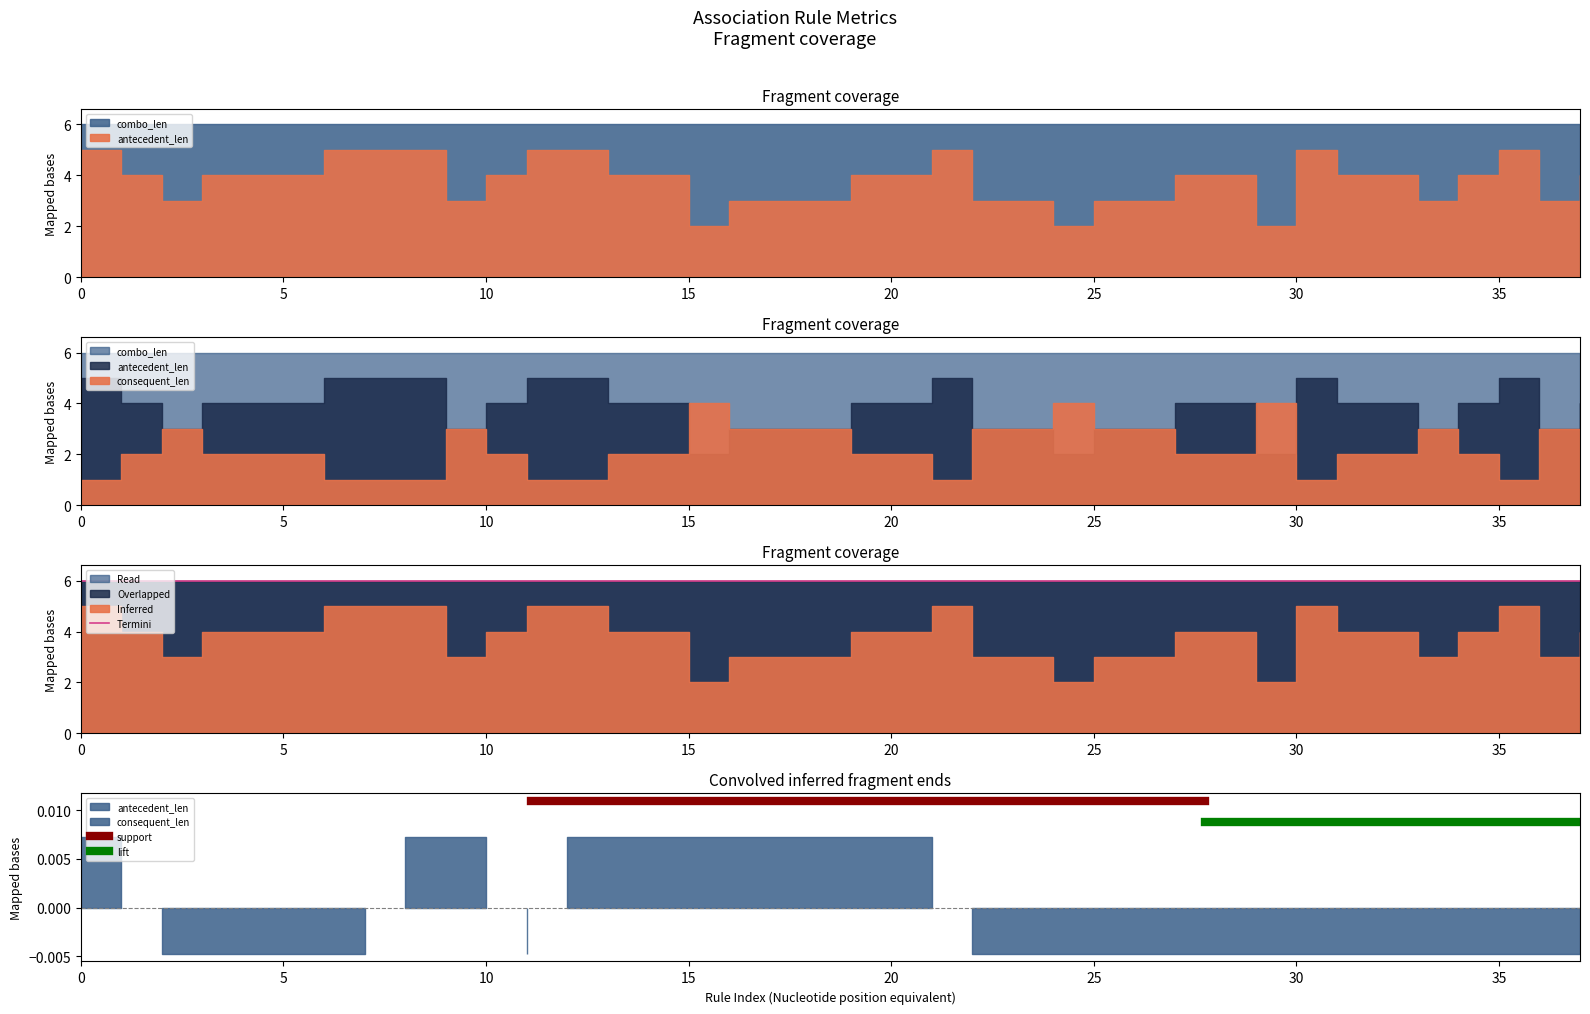

What is the greatest value displayed?

6.0